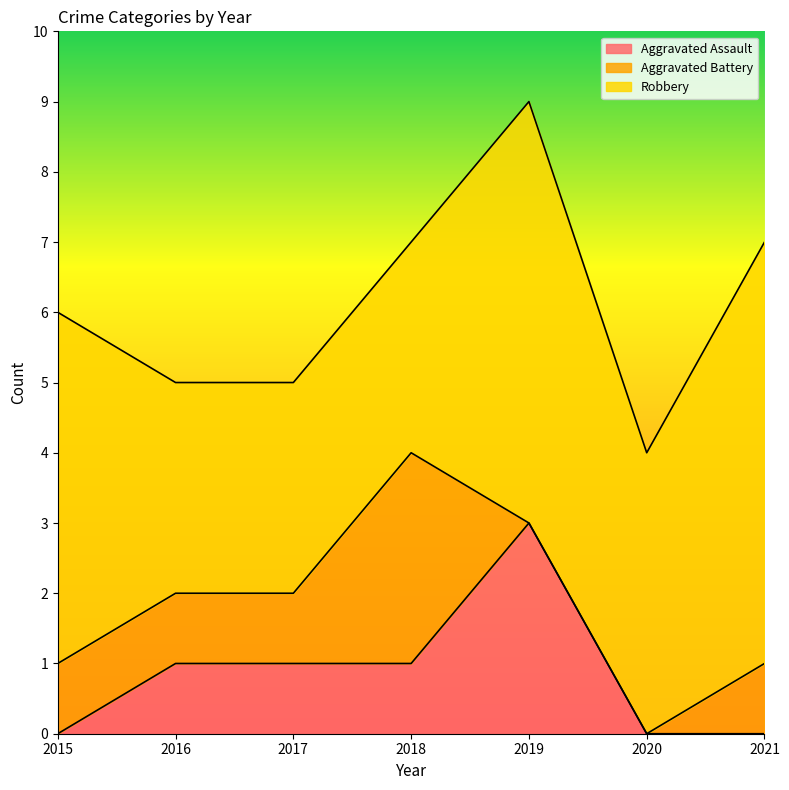

How many lines are shown in the chart?

3